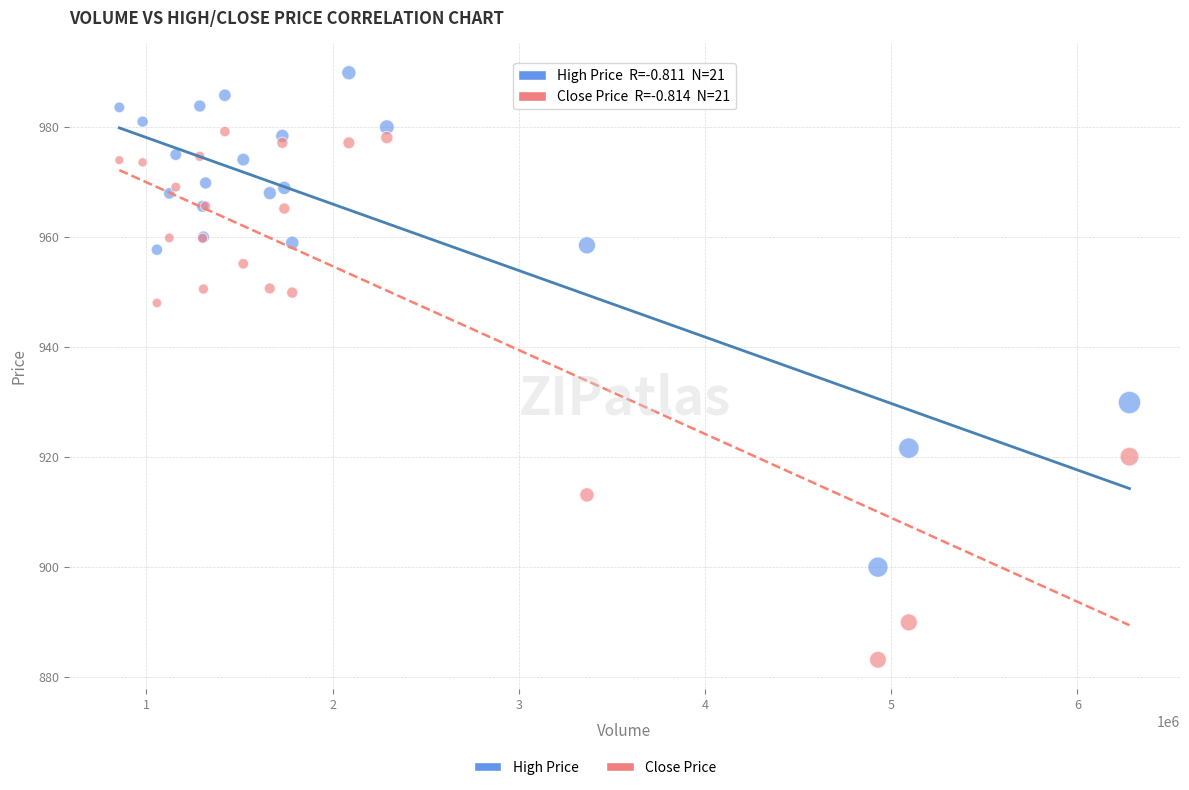

Across all series, what Y value is closest to 936?

929.9